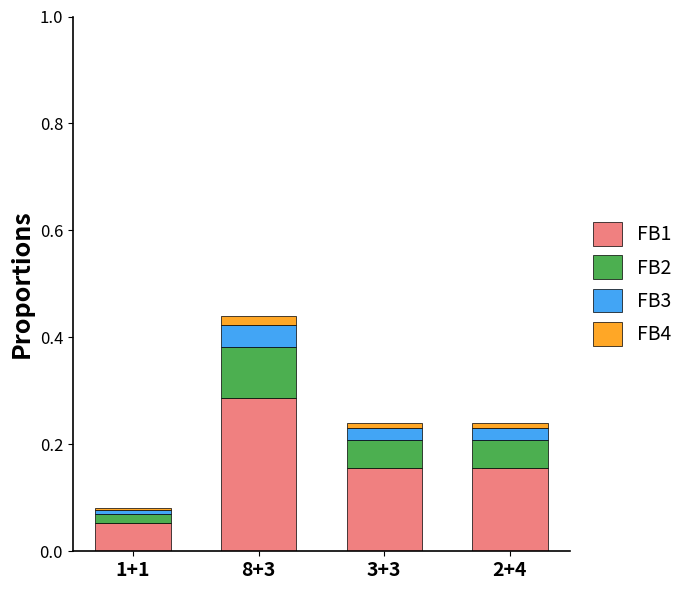

At which label does FB1 reach its peak?

8+3